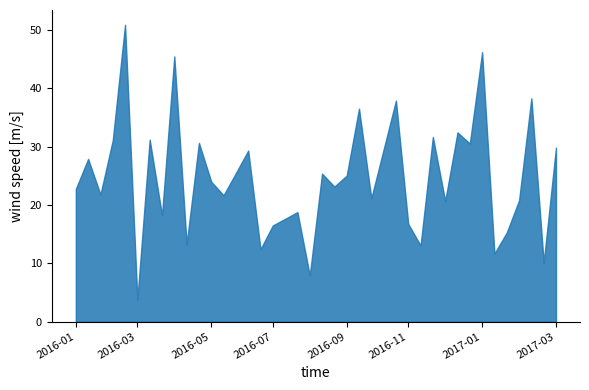

What is the difference between the maximum and minimum values?

47.1